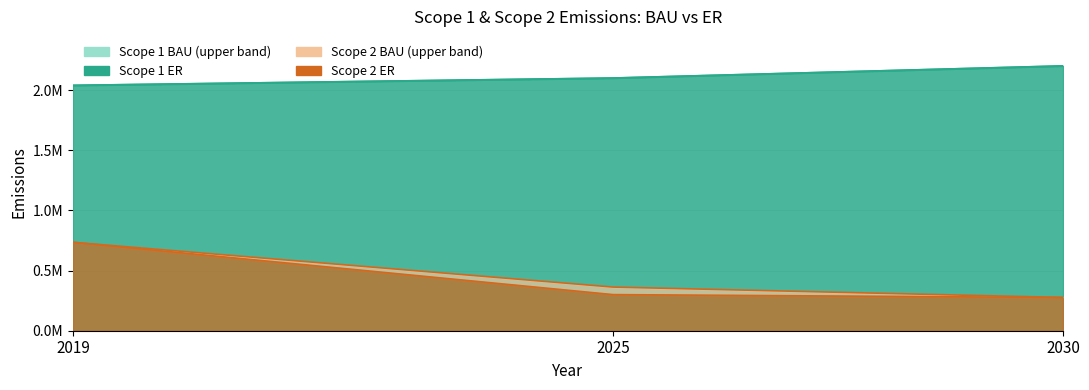

Reading left to right, what are all the values shown in this chart?

Scope 1 BAU: 2019=2040749.0	2025=2101529.3	2030=2202587.1
Scope 1 ER: 2019=2040749.0	2025=2101529.3	2030=2202587.1
Scope 2 BAU: 2019=735397.5	2025=363115.2	2030=276532.9
Scope 2 ER: 2019=735397.5	2025=300374.2	2030=276532.9